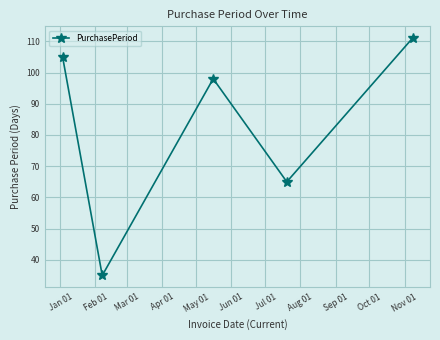

What is the value of the 1st point from the left?

105